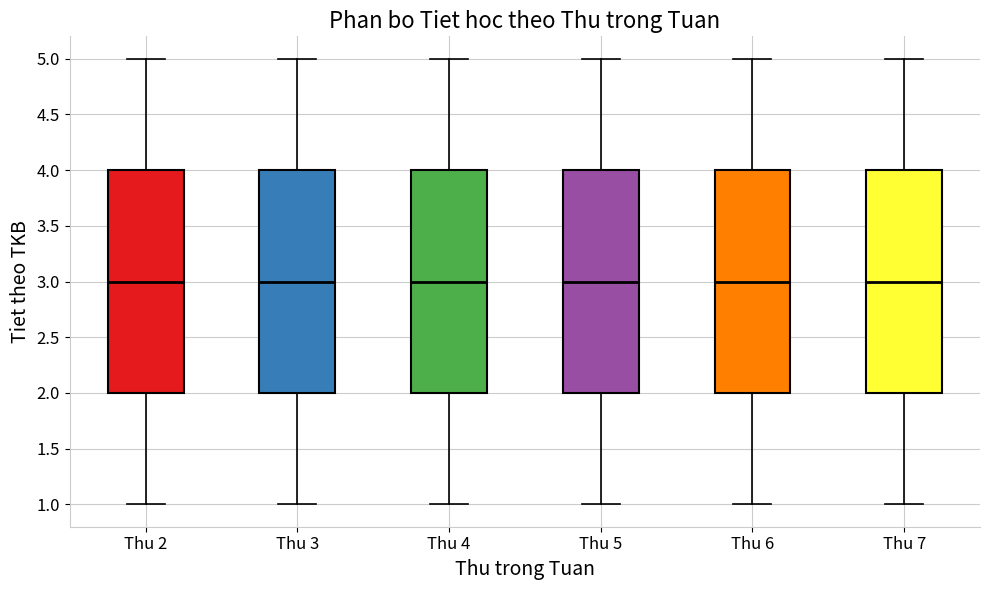

Reading left to right, transcribe this box plot: for each box, give where its median line is, the range the box spans, and where its two whiskers end, as read against the y-axis. The values are not printed on the chart, so give them approximately, as read against the axis.

Thu 2: median 3, box 2 to 4, whiskers 1 to 5
Thu 3: median 3, box 2 to 4, whiskers 1 to 5
Thu 4: median 3, box 2 to 4, whiskers 1 to 5
Thu 5: median 3, box 2 to 4, whiskers 1 to 5
Thu 6: median 3, box 2 to 4, whiskers 1 to 5
Thu 7: median 3, box 2 to 4, whiskers 1 to 5